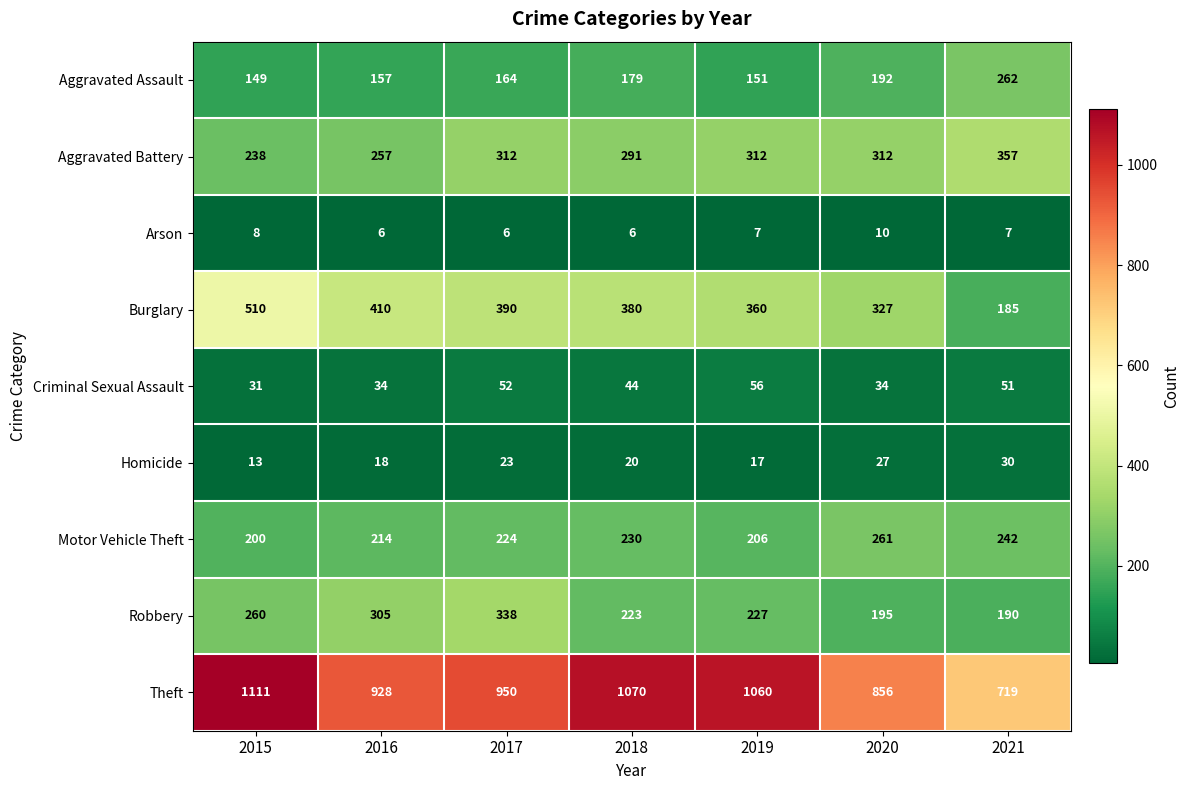

What value does the Burglary series have at 2017, to the nearest 5?

390